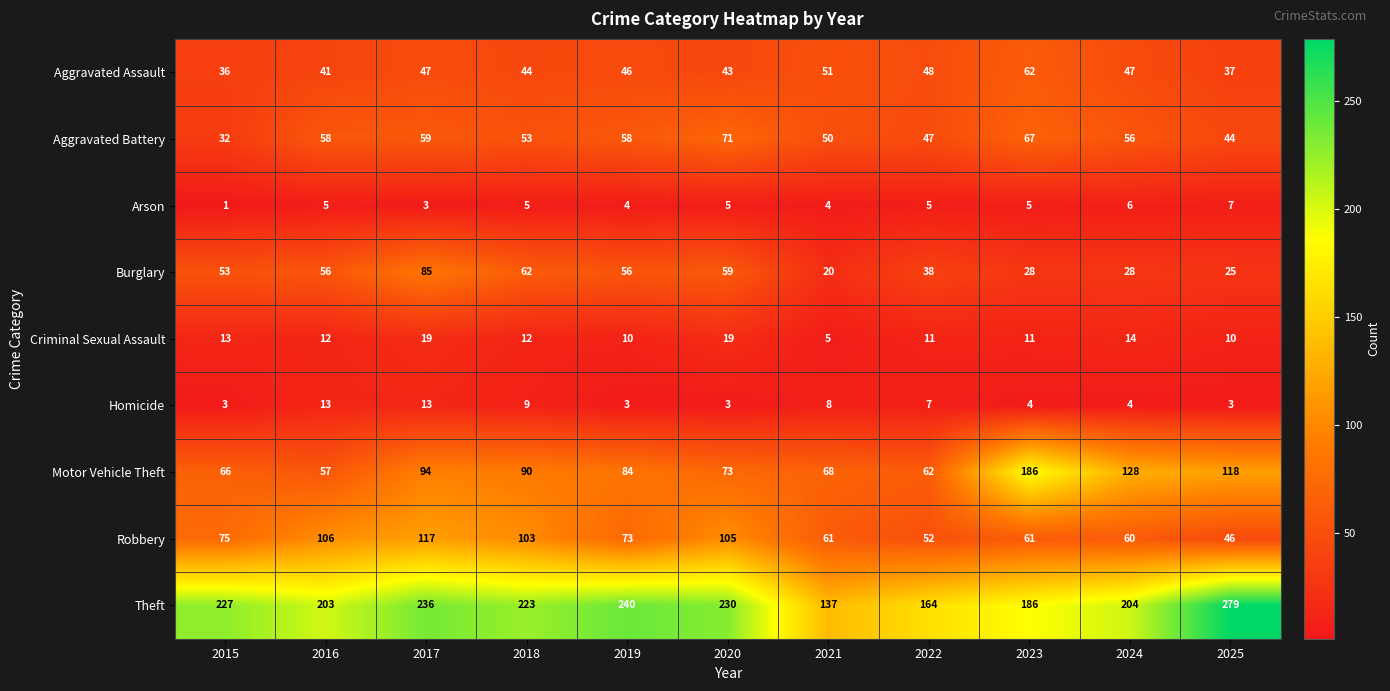

What is the total value across all series at 2021?

404